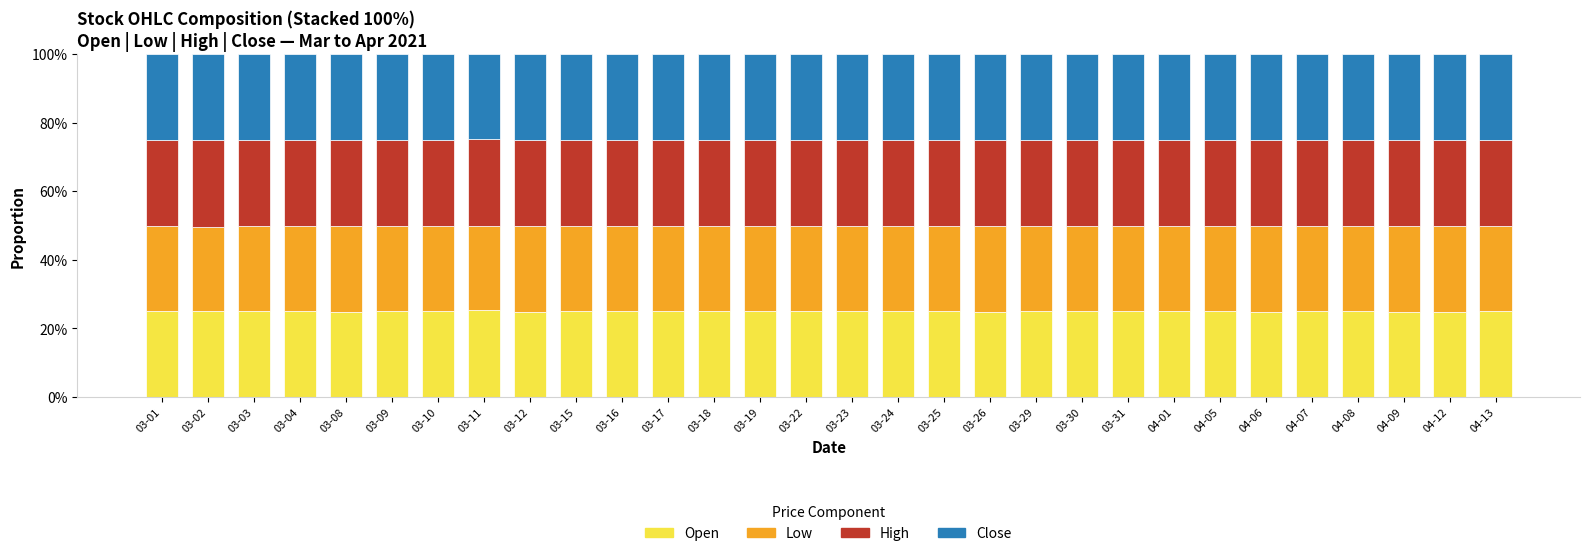

What is the maximum value for Open?

25.3